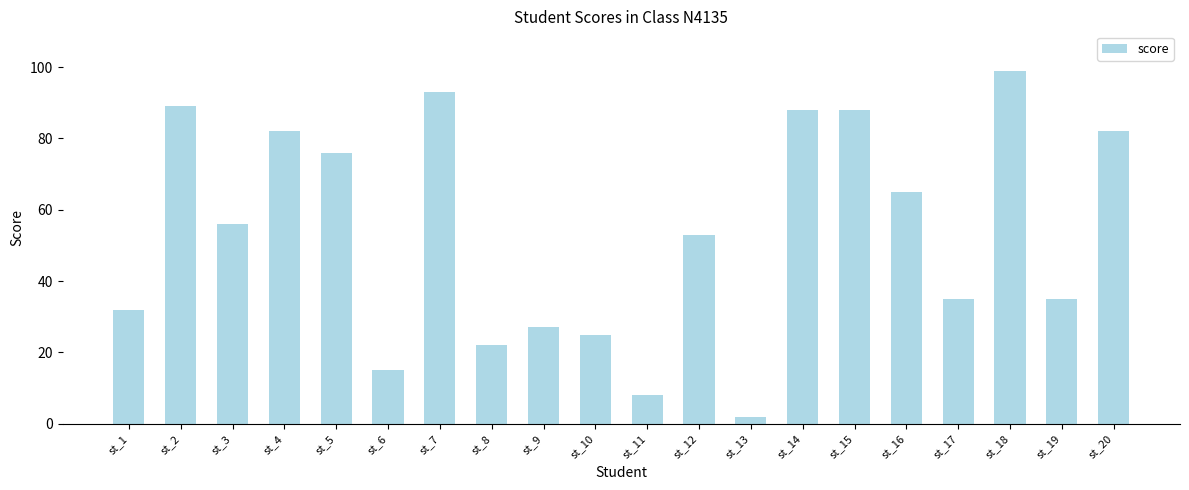

Reading left to right, list all the values displayed in this chart.

32	89	56	82	76	15	93	22	27	25	8	53	2	88	88	65	35	99	35	82